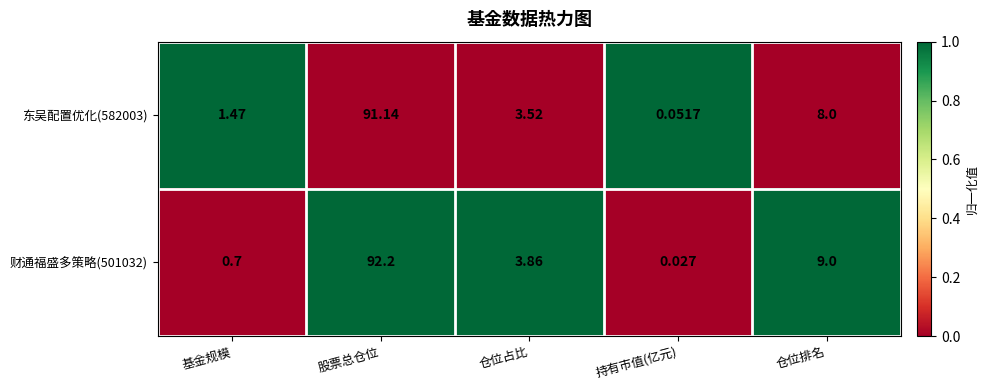

Which label corresponds to the smallest value in the chart?

持有市值(亿元)